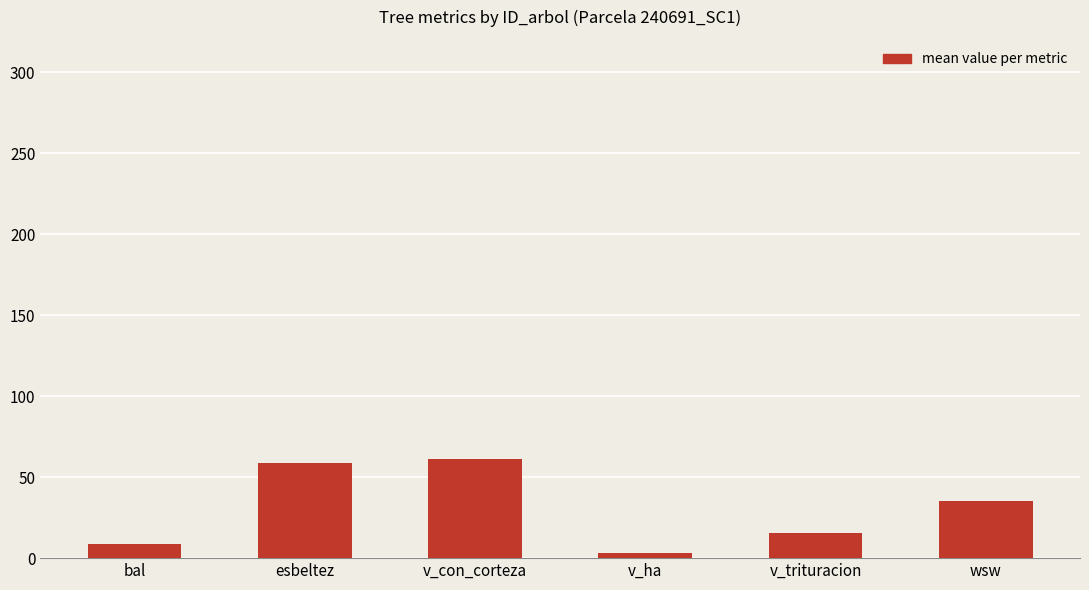

Are the bars horizontal?

No